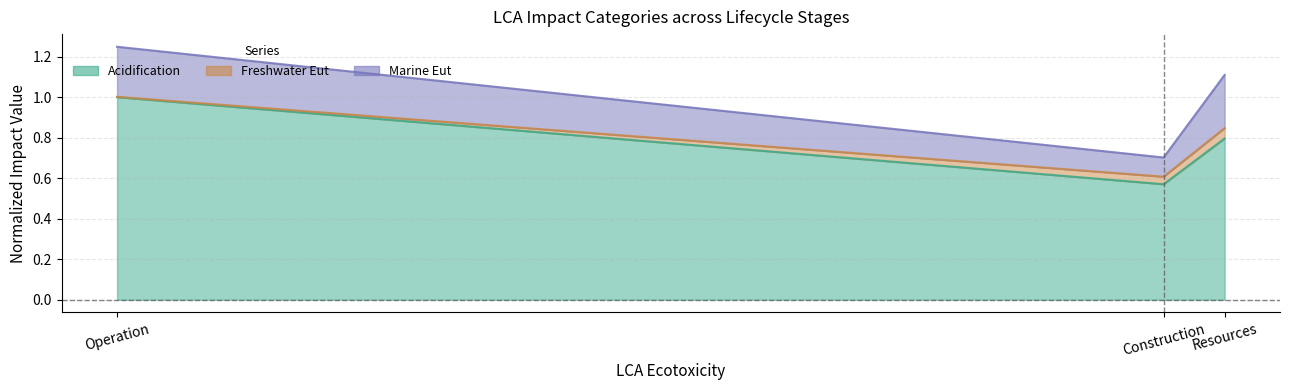

How many categories are shown in the chart?

3